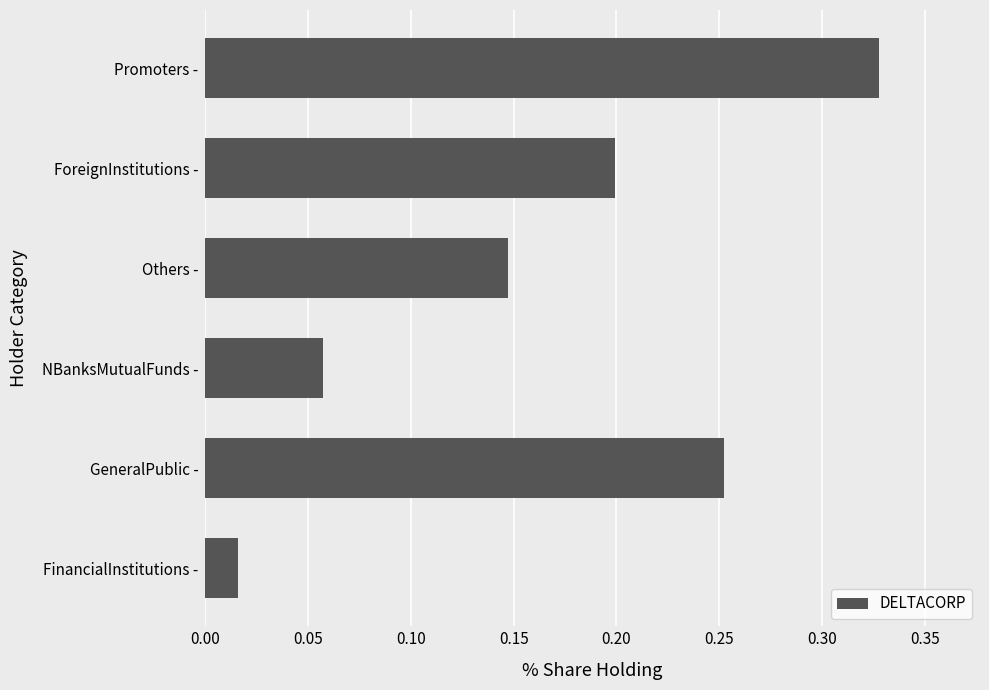

What is the change in value from NBanksMutualFunds - to ForeignInstitutions -?

+0.1